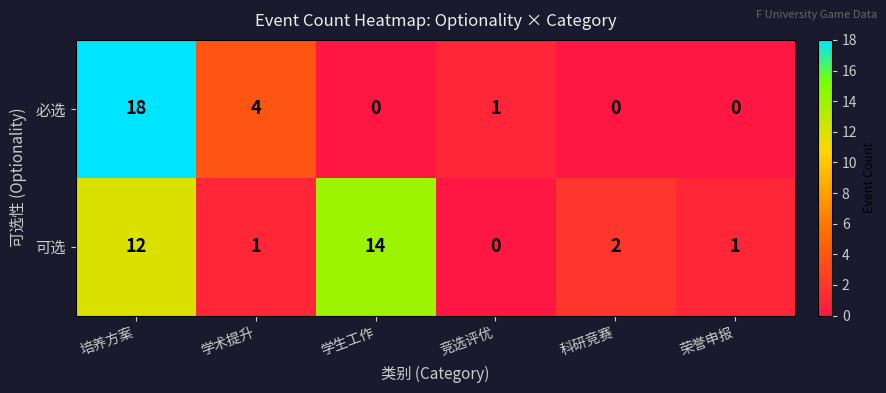

The 必选 series shows -11 at 荣誉申报. True or false?

False